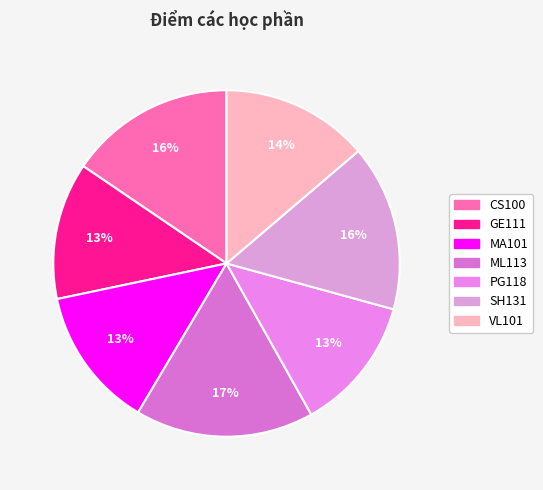

Does PG118 represent more than half of the total?

No